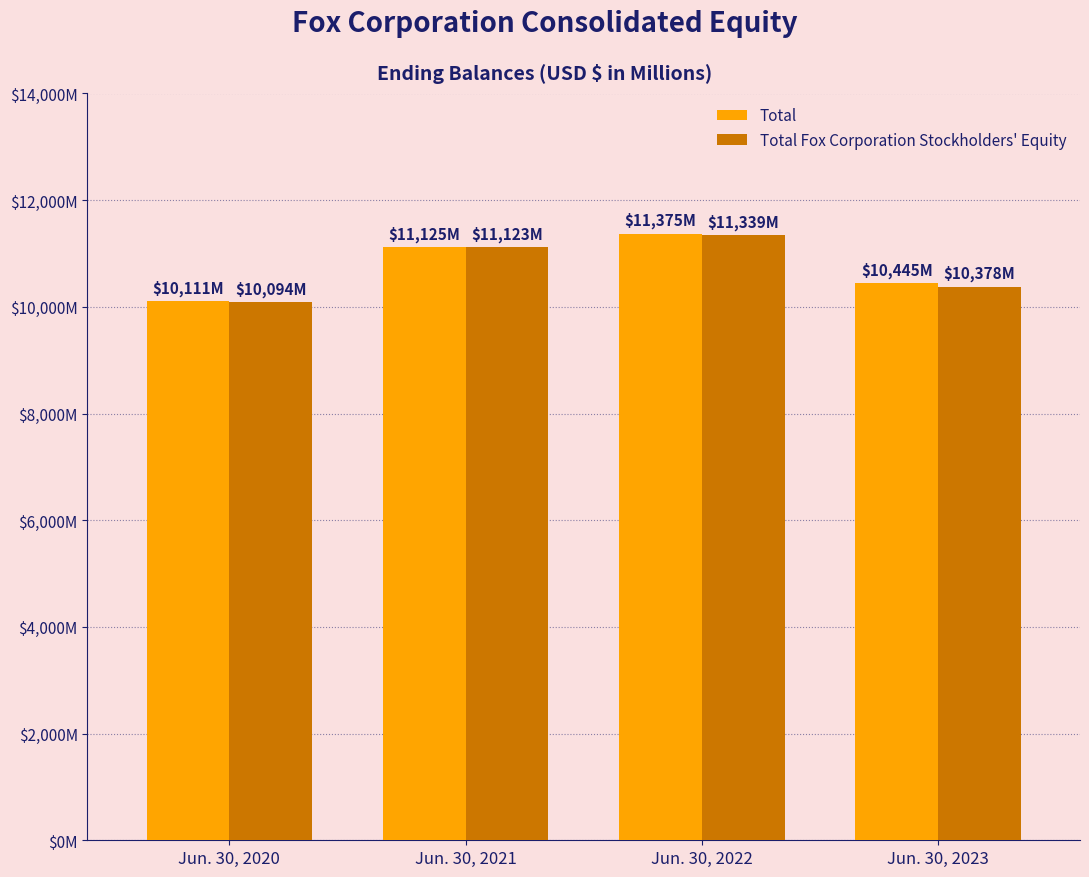

What is the difference between the maximum and minimum values in the Total Fox Corporation Stockholders' Equity series?

1245